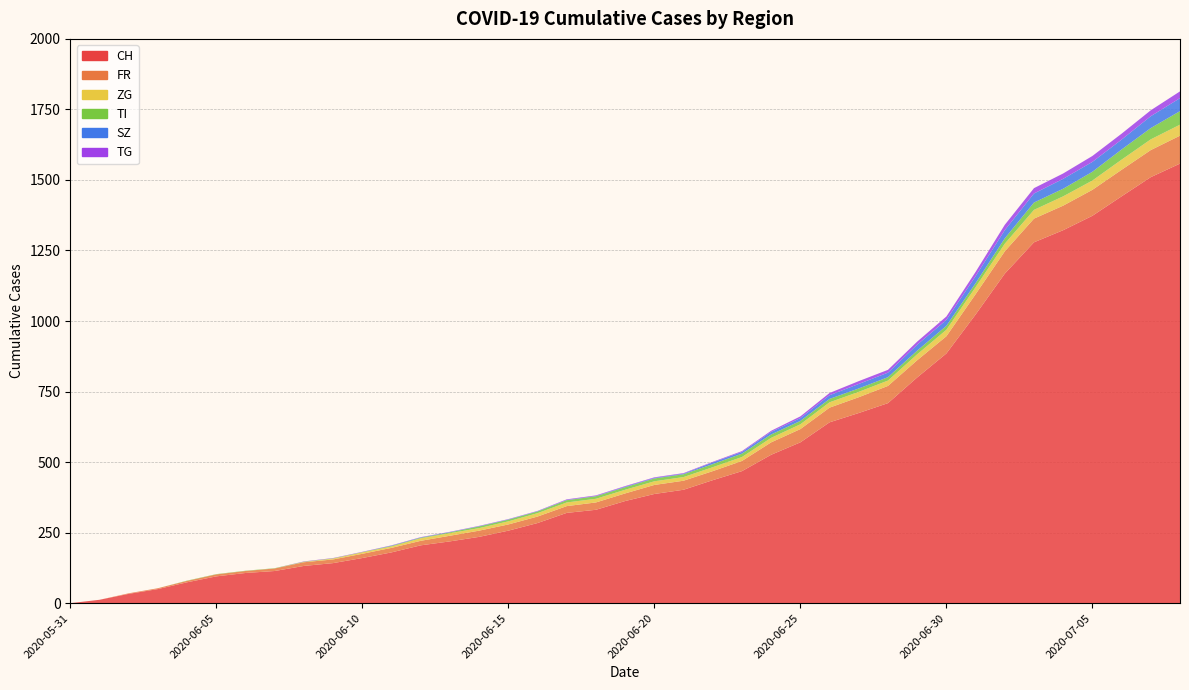

Reading right to left, extract all data points from this chart.

CH: 2020-07-08=1558	2020-07-07=1510	2020-07-06=1442	2020-07-05=1373	2020-07-04=1322	2020-07-03=1279	2020-07-02=1168	2020-07-01=1023	2020-06-30=885	2020-06-29=800	2020-06-28=709	2020-06-27=674	2020-06-26=641	2020-06-25=570	2020-06-24=526	2020-06-23=468	2020-06-22=436	2020-06-21=402	2020-06-20=387	2020-06-19=362	2020-06-18=331	2020-06-17=320	2020-06-16=284	2020-06-15=257	2020-06-14=235	2020-06-13=219	2020-06-12=205	2020-06-11=180	2020-06-10=160	2020-06-09=142	2020-06-08=132	2020-06-07=114	2020-06-06=107	2020-06-05=95	2020-06-04=74	2020-06-03=50	2020-06-02=33	2020-06-01=12	2020-05-31=0
FR: 2020-07-08=99	2020-07-07=96	2020-07-06=94	2020-07-05=92	2020-07-04=87	2020-07-03=84	2020-07-02=79	2020-07-01=72	2020-06-30=61	2020-06-29=61	2020-06-28=61	2020-06-27=56	2020-06-26=52	2020-06-25=47	2020-06-24=44	2020-06-23=36	2020-06-22=32	2020-06-21=32	2020-06-20=32	2020-06-19=27	2020-06-18=26	2020-06-17=24	2020-06-16=23	2020-06-15=22	2020-06-14=22	2020-06-13=20	2020-06-12=16	2020-06-11=16	2020-06-10=15	2020-06-09=13	2020-06-08=13	2020-06-07=9	2020-06-06=7	2020-06-05=7	2020-06-04=5	2020-06-03=3	2020-06-02=2	2020-06-01=0	2020-05-31=0
ZG: 2020-07-08=39	2020-07-07=38	2020-07-06=36	2020-07-05=33	2020-07-04=33	2020-07-03=31	2020-07-02=27	2020-07-01=25	2020-06-30=23	2020-06-29=21	2020-06-28=19	2020-06-27=19	2020-06-26=19	2020-06-25=17	2020-06-24=16	2020-06-23=14	2020-06-22=14	2020-06-21=13	2020-06-20=13	2020-06-19=13	2020-06-18=13	2020-06-17=13	2020-06-16=12	2020-06-15=11	2020-06-14=9	2020-06-13=9	2020-06-12=9	2020-06-11=5	2020-06-10=5	2020-06-09=3	2020-06-08=1	2020-06-07=0	2020-06-06=0	2020-06-05=0	2020-06-04=0	2020-06-03=0	2020-06-02=0	2020-06-01=0	2020-05-31=0
TI: 2020-07-08=48	2020-07-07=40	2020-07-06=36	2020-07-05=31	2020-07-04=27	2020-07-03=26	2020-07-02=19	2020-07-01=14	2020-06-30=14	2020-06-29=13	2020-06-28=12	2020-06-27=12	2020-06-26=12	2020-06-25=12	2020-06-24=12	2020-06-23=12	2020-06-22=11	2020-06-21=10	2020-06-20=10	2020-06-19=9	2020-06-18=9	2020-06-17=8	2020-06-16=6	2020-06-15=6	2020-06-14=6	2020-06-13=3	2020-06-12=2	2020-06-11=2	2020-06-10=1	2020-06-09=1	2020-06-08=1	2020-06-07=1	2020-06-06=1	2020-06-05=1	2020-06-04=1	2020-06-03=0	2020-06-02=0	2020-06-01=0	2020-05-31=0
SZ: 2020-07-08=46	2020-07-07=42	2020-07-06=35	2020-07-05=35	2020-07-04=35	2020-07-03=32	2020-07-02=29	2020-07-01=25	2020-06-30=21	2020-06-29=21	2020-06-28=16	2020-06-27=16	2020-06-26=13	2020-06-25=10	2020-06-24=9	2020-06-23=6	2020-06-22=6	2020-06-21=2	2020-06-20=2	2020-06-19=2	2020-06-18=1	2020-06-17=1	2020-06-16=1	2020-06-15=1	2020-06-14=1	2020-06-13=1	2020-06-12=1	2020-06-11=1	2020-06-10=0	2020-06-09=0	2020-06-08=0	2020-06-07=0	2020-06-06=0	2020-06-05=0	2020-06-04=0	2020-06-03=0	2020-06-02=0	2020-06-01=0	2020-05-31=0
TG: 2020-07-08=24	2020-07-07=21	2020-07-06=21	2020-07-05=21	2020-07-04=19	2020-07-03=19	2020-07-02=19	2020-07-01=15	2020-06-30=12	2020-06-29=11	2020-06-28=10	2020-06-27=10	2020-06-26=8	2020-06-25=6	2020-06-24=4	2020-06-23=3	2020-06-22=2	2020-06-21=2	2020-06-20=2	2020-06-19=2	2020-06-18=2	2020-06-17=2	2020-06-16=1	2020-06-15=1	2020-06-14=1	2020-06-13=1	2020-06-12=1	2020-06-11=1	2020-06-10=1	2020-06-09=1	2020-06-08=1	2020-06-07=0	2020-06-06=0	2020-06-05=0	2020-06-04=0	2020-06-03=0	2020-06-02=0	2020-06-01=0	2020-05-31=0